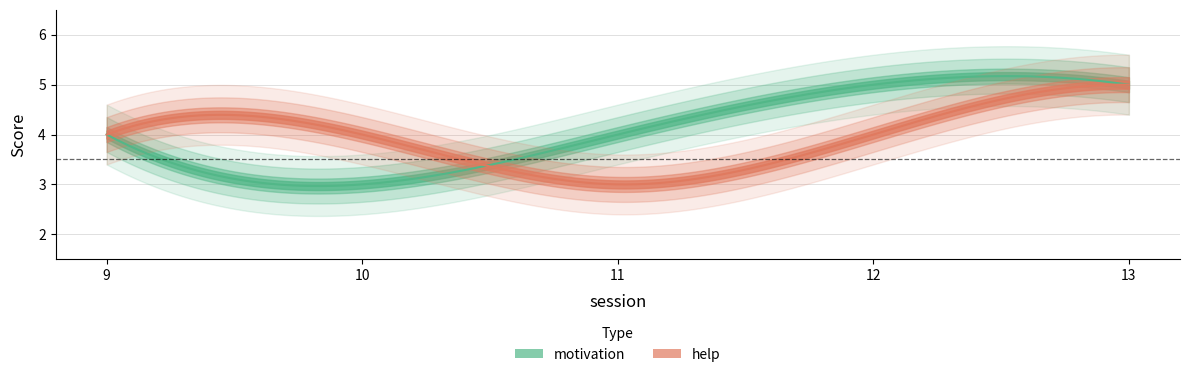

True or false: motivation and help cross at least once.

True